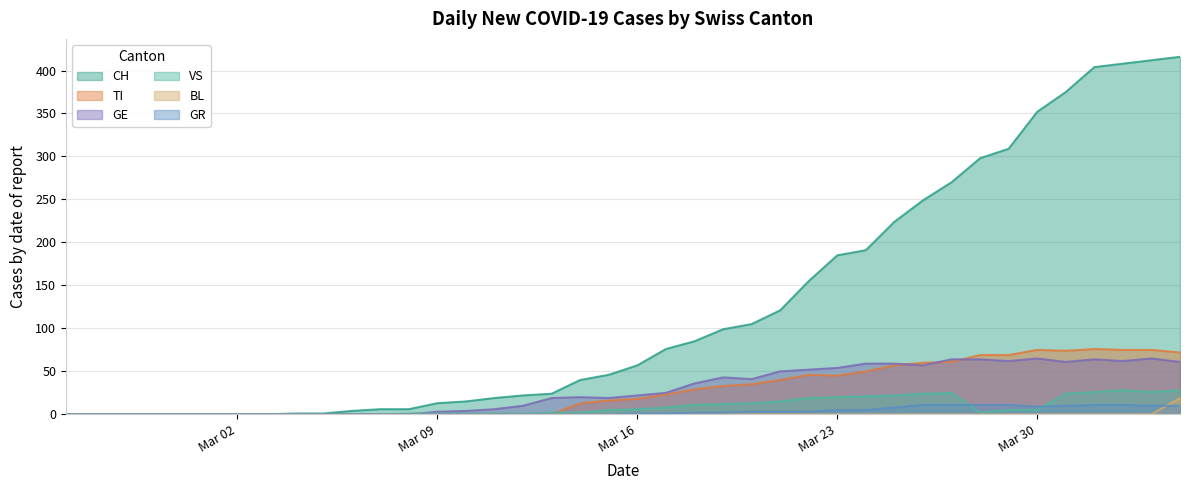

Reading left to right, transcribe all the data shown in this chart.

CH: 0	0	0	0	0	0	0	0	1	1	4	6	6	13	15	19	22	24	40	46	57	76	85	99	105	121	155	185	191	224	249	270	298	309	352	375	404	408	412	416
TI: 0	0	0	0	0	0	0	0	0	0	0	0	0	0	0	0	0	0	13	16	18	23	29	33	35	40	46	45	50	57	60	61	69	69	75	74	76	75	75	72
GE: 0	0	0	0	0	0	0	0	0	0	0	0	0	3	4	6	10	19	20	19	22	25	36	43	41	50	52	54	59	59	57	64	64	62	65	61	64	62	65	61
VS: 0	0	0	0	0	0	0	0	0	0	0	0	1	1	1	1	1	2	2	5	6	8	11	12	13	15	19	20	21	22	24	25	2	5	5	24	26	28	26	28
BL: 0	0	0	0	0	0	0	0	0	0	0	0	0	0	0	0	0	0	0	0	0	0	0	0	0	0	0	0	0	0	0	0	0	0	0	0	0	0	0	19
GR: 0	0	0	0	0	0	0	0	0	0	0	0	0	0	0	0	0	0	0	0	1	1	2	2	3	3	3	5	5	8	11	11	11	11	9	10	11	11	10	10